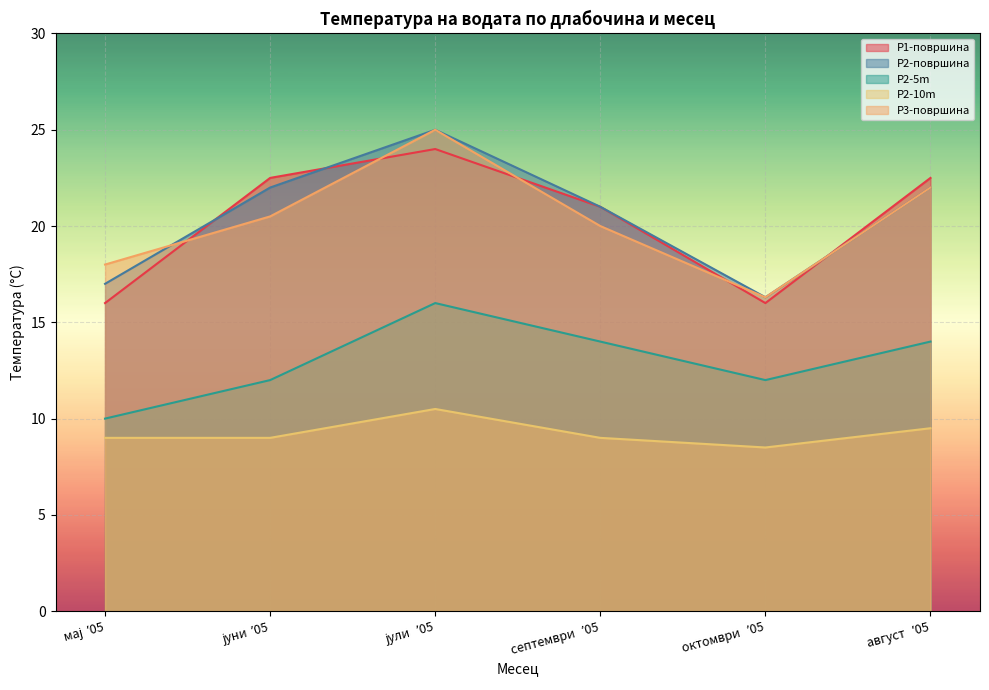

True or false: P2-10m and P2-површина cross at least once.

False